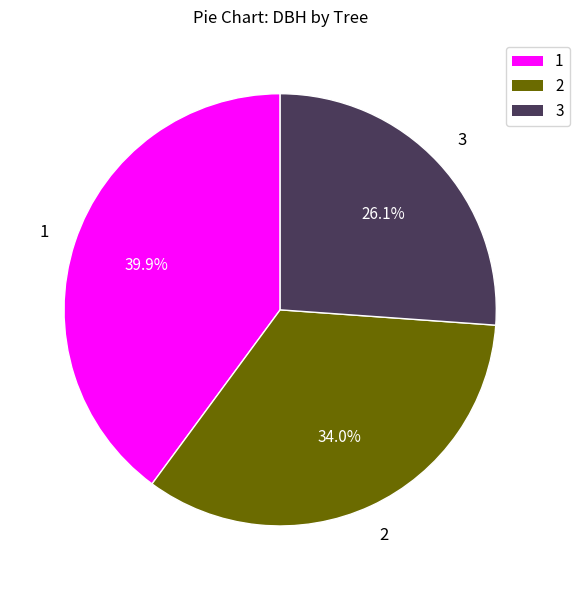

Does 3 represent more than half of the total?

No